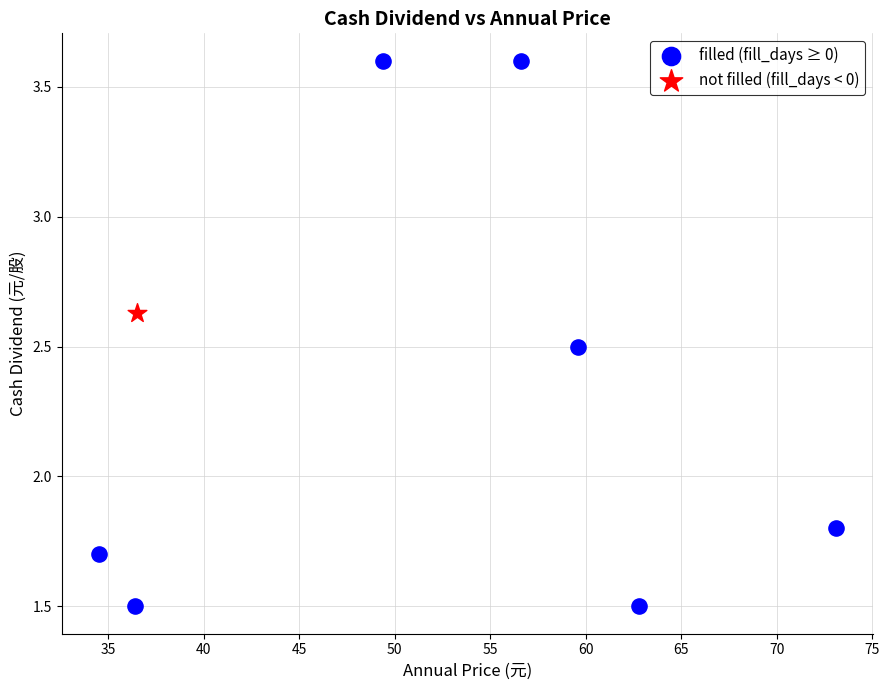

What are all the series names shown in the legend?

filled (fill_days ≥ 0), not filled (fill_days < 0)